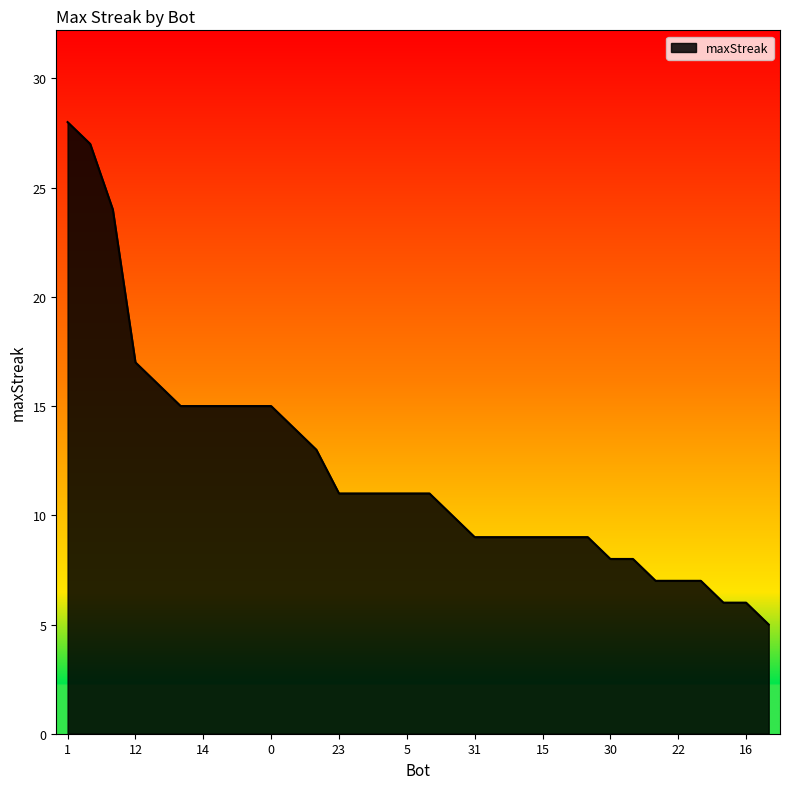

What is the smallest value displayed?

5